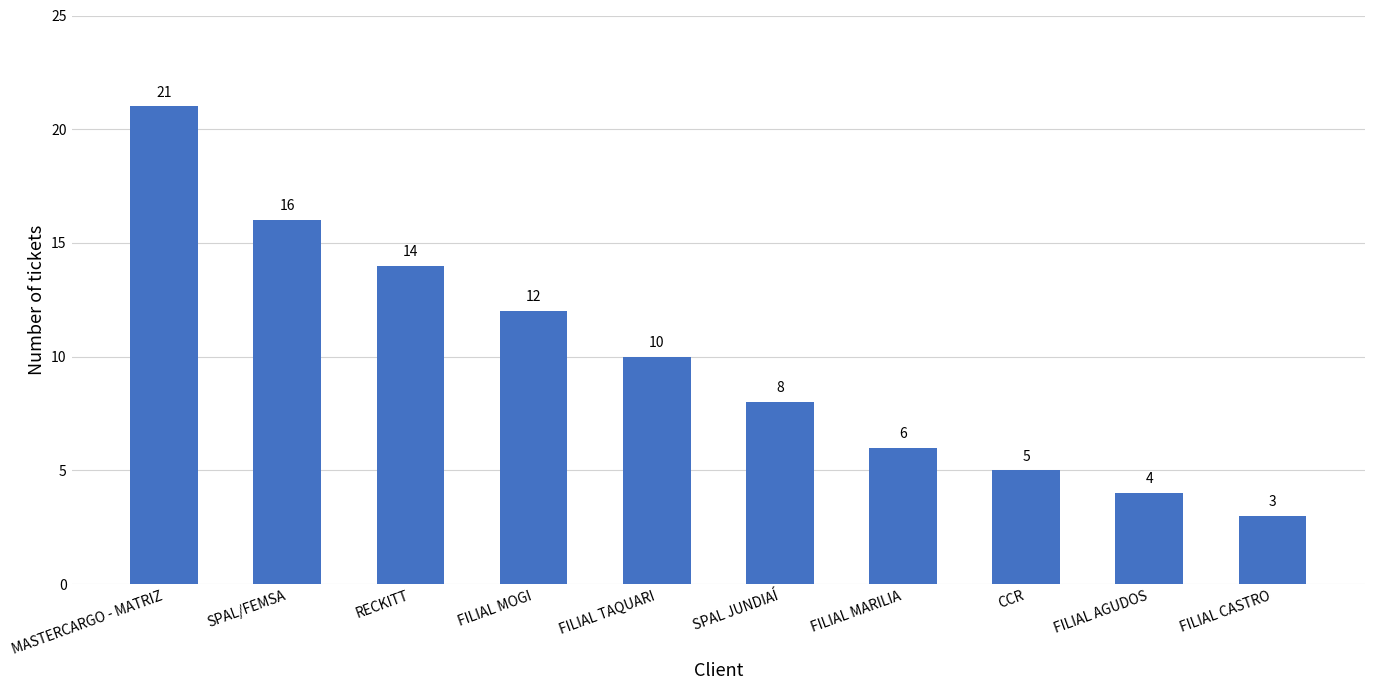

Which has a higher value, FILIAL AGUDOS or FILIAL MARILIA?

FILIAL MARILIA